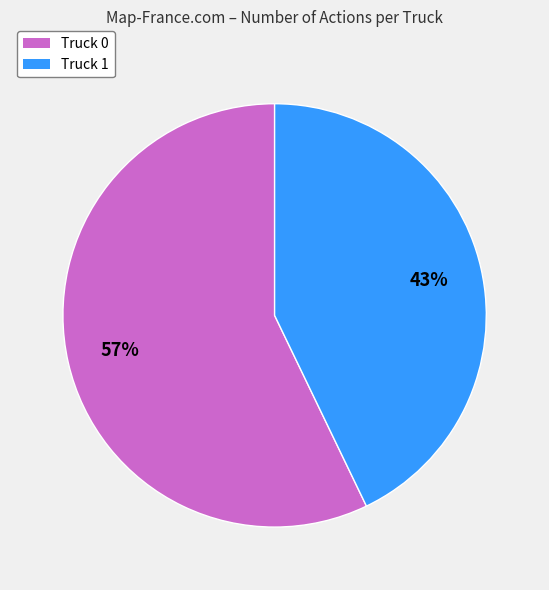

Combined, do Truck 1 and Truck 0 account for over 50%?

Yes